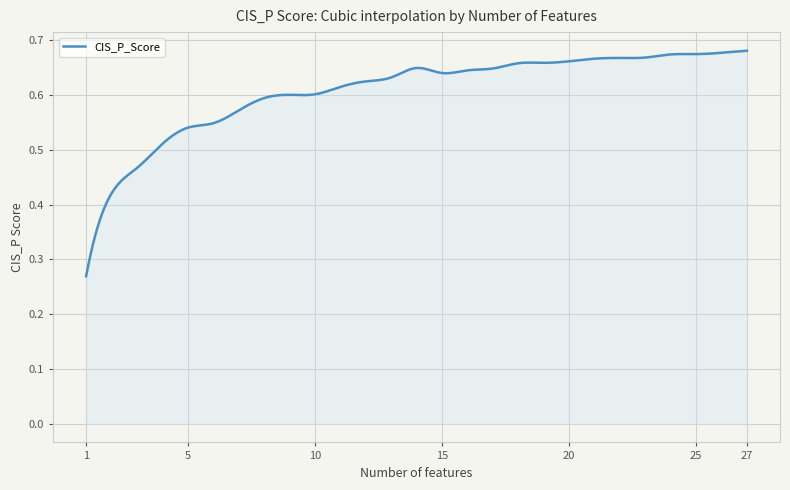

Rank the categories by value from lowest to highest.

1, 2, 3, 4, 5, 6, 7, 8, 9, 10, 11, 12, 13, 15, 16, 17, 14, 18, 19, 20, 21, 22, 23, 24, 25, 26, 27